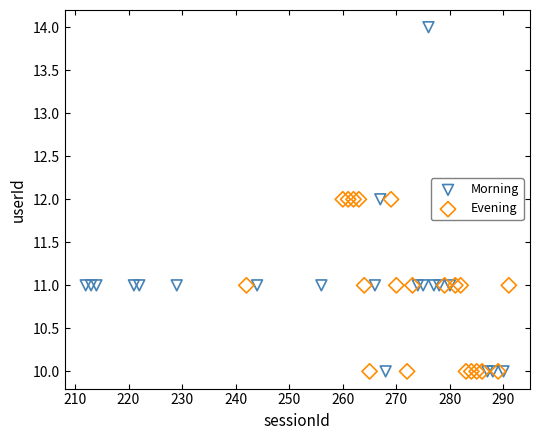

Which series reaches the maximum Y coordinate?

Morning